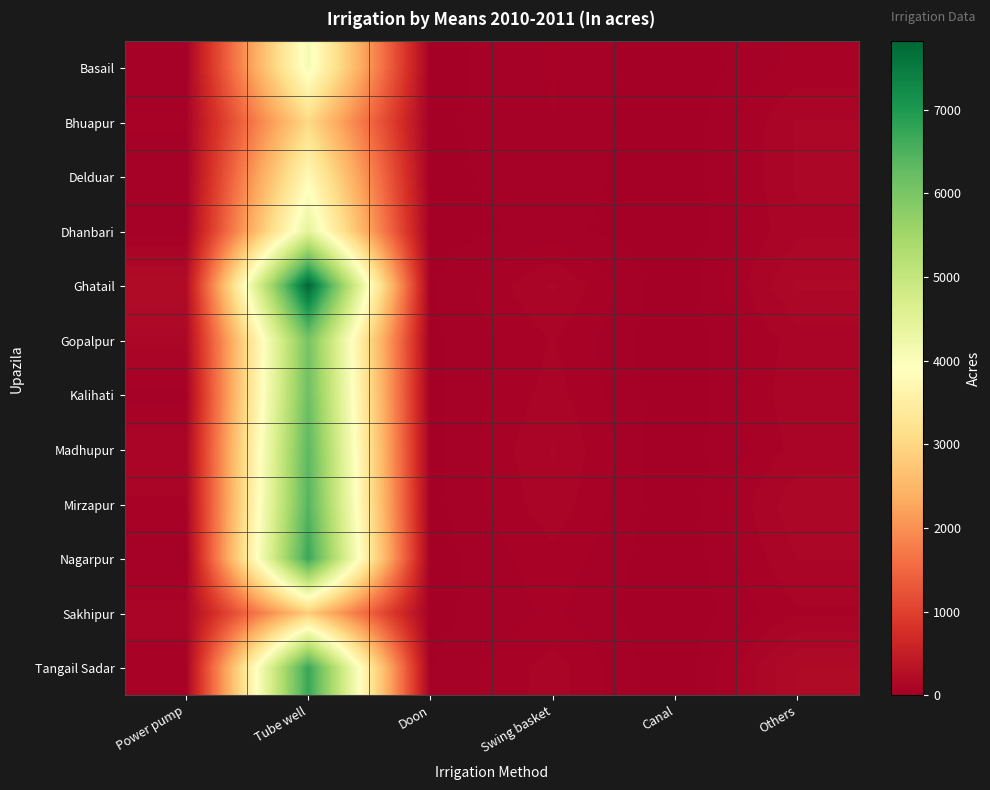

Which series changed the most between Tube well and Doon?

Ghatail